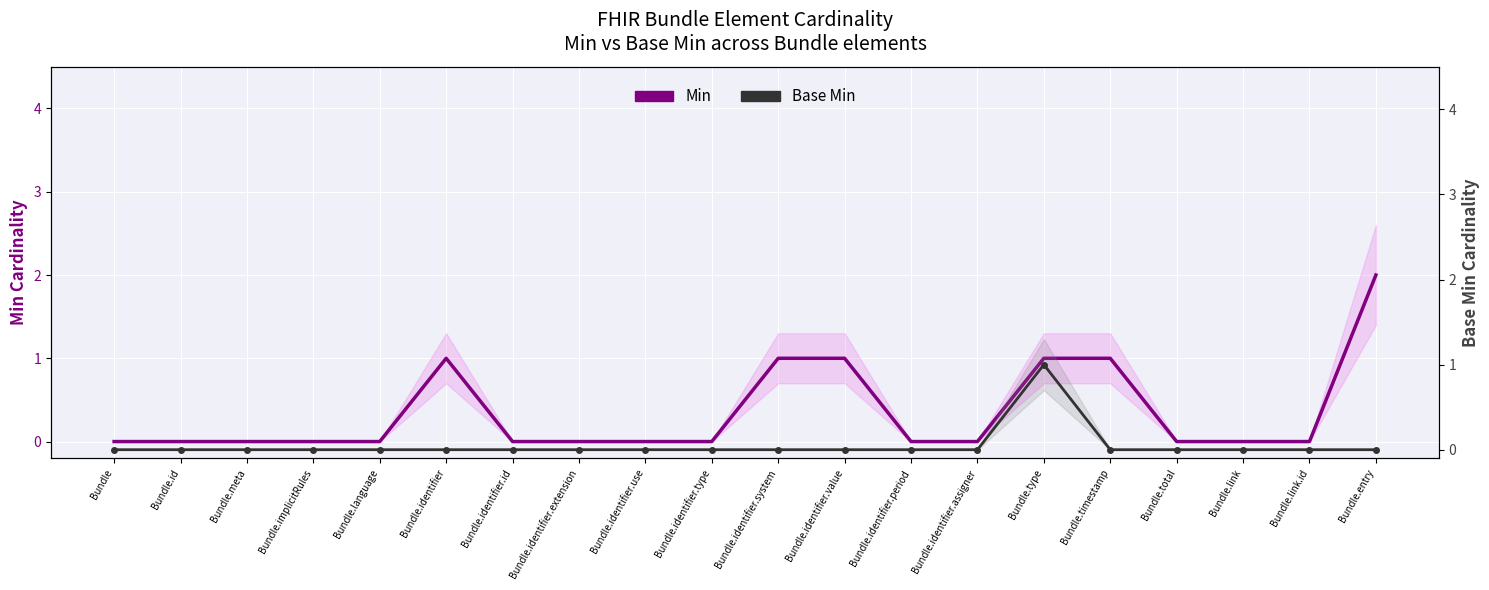

Is the value of Min at Bundle.identifier.type greater than the value of Base Min at Bundle.identifier.value?

No